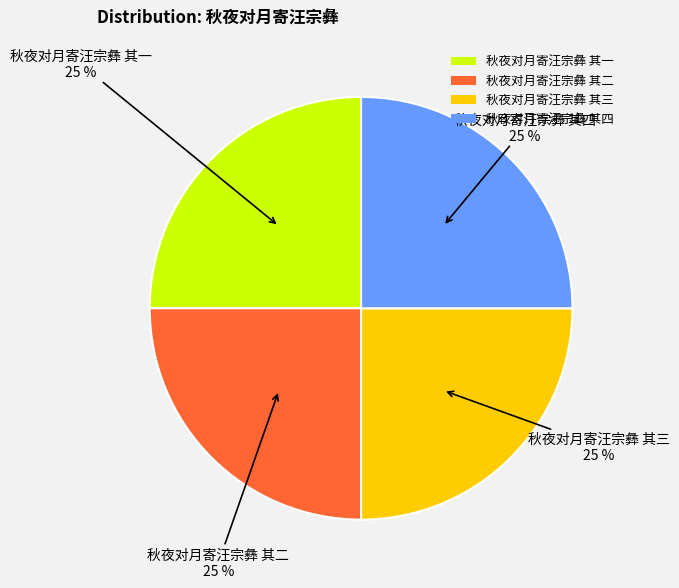

To the nearest percent, what is the average slice percentage?

25%